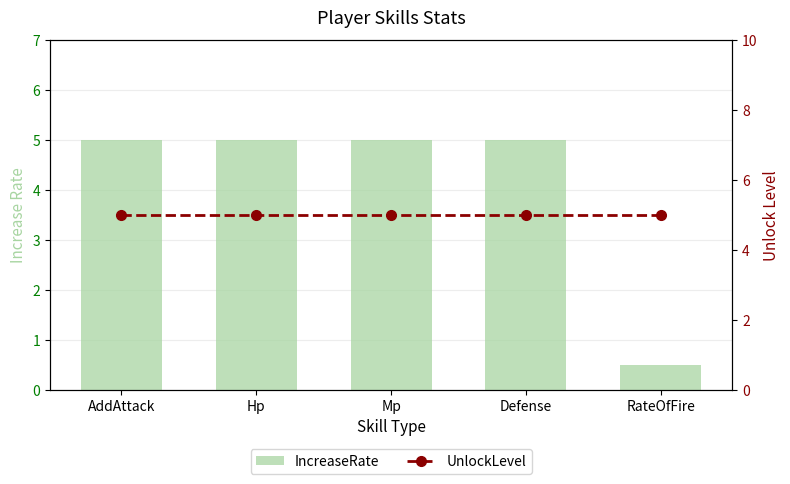

Reading left to right, extract all data points from this chart.

IncreaseRate: 5.0	5.0	5.0	5.0	0.5
UnlockLevel: 5.0	5.0	5.0	5.0	5.0